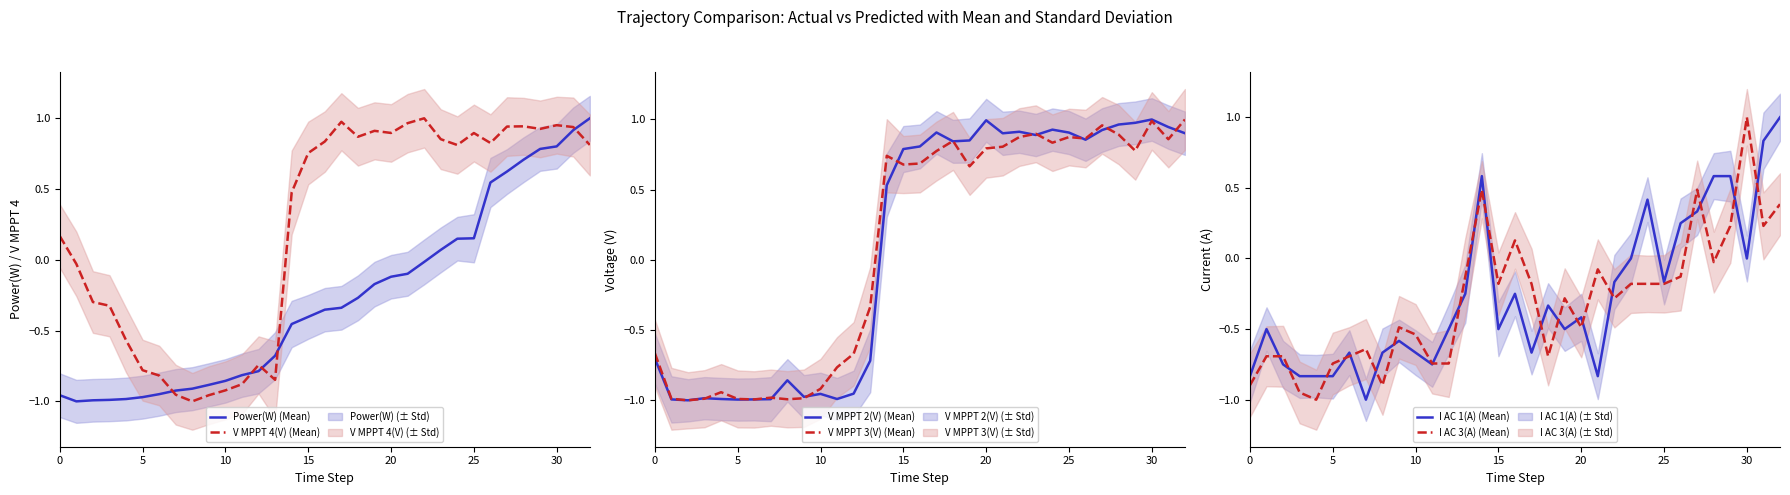

Where is the first local maximum for I AC 3(A) (Mean)?

7